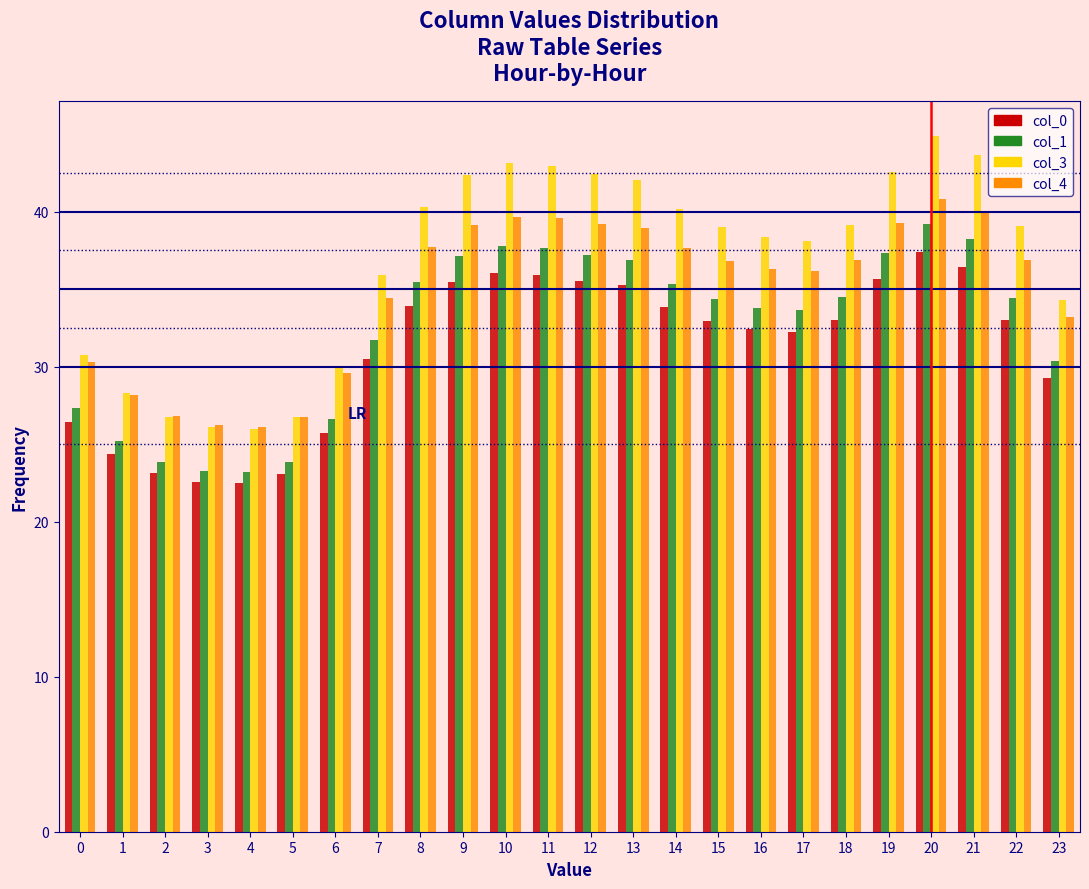

What is the minimum value shown in the chart?

22.5